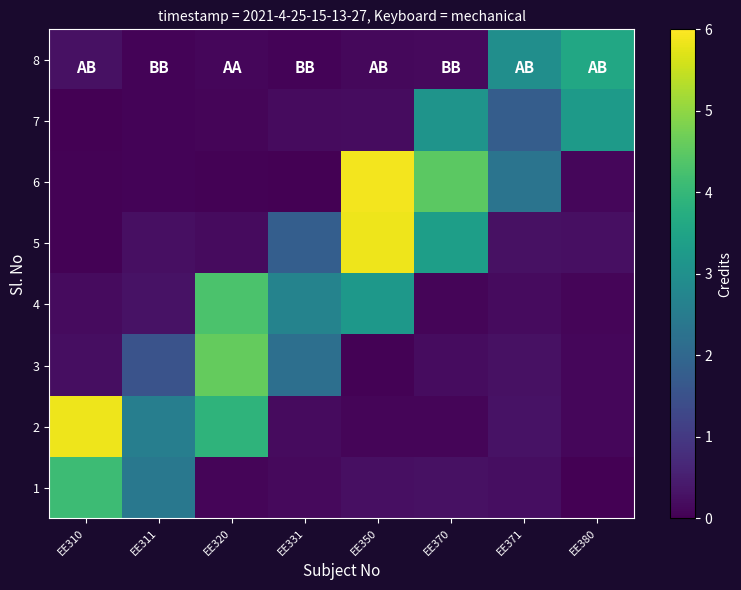

Which label corresponds to the smallest value in the chart?

EE380